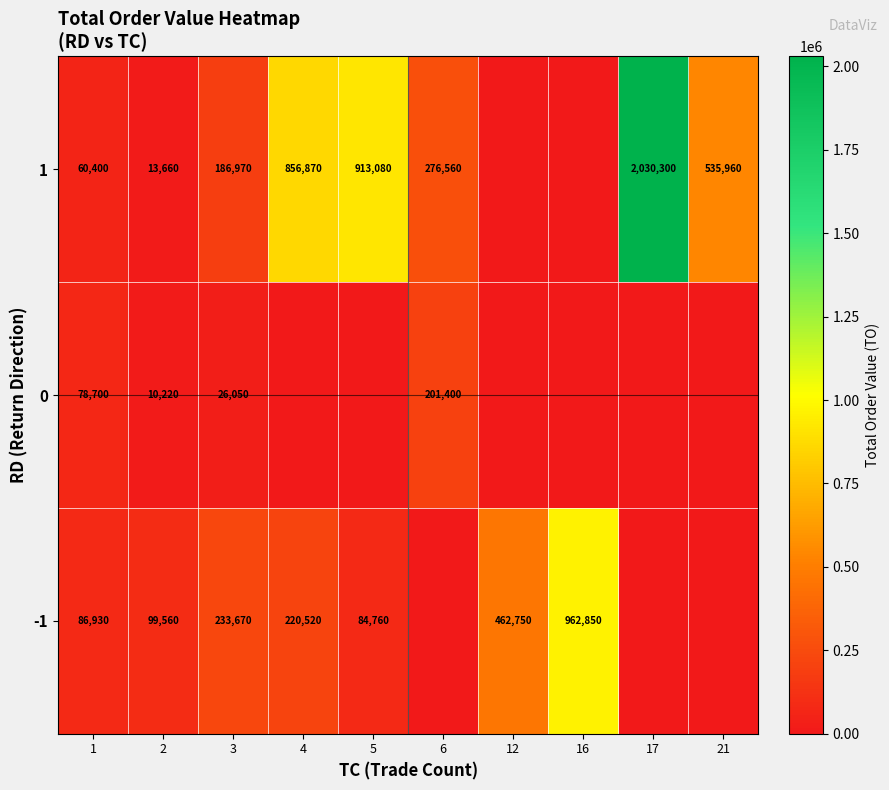

At which category is the sum across all series the highest?

17